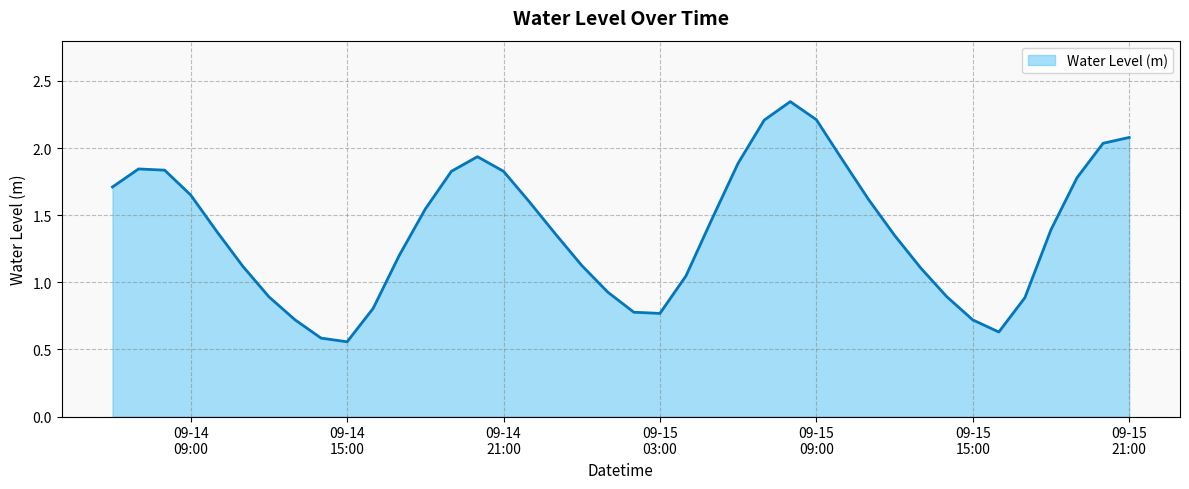

Does the chart have visible grid lines?

Yes